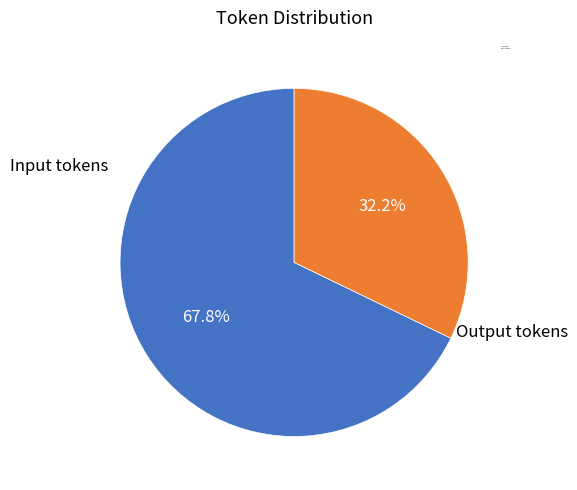

What is the smallest slice in the pie chart?

Output tokens